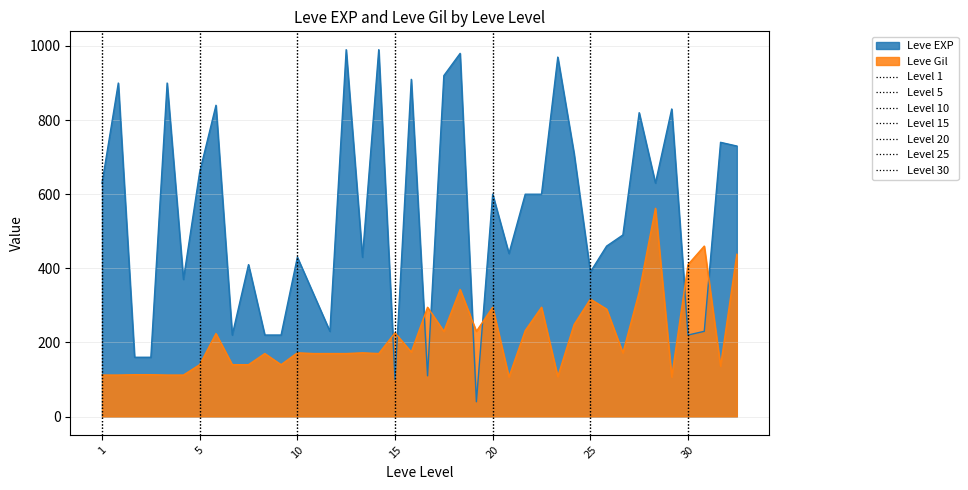

Is the value of Leve Gil at 25 greater than the value of Leve EXP at 20?

No